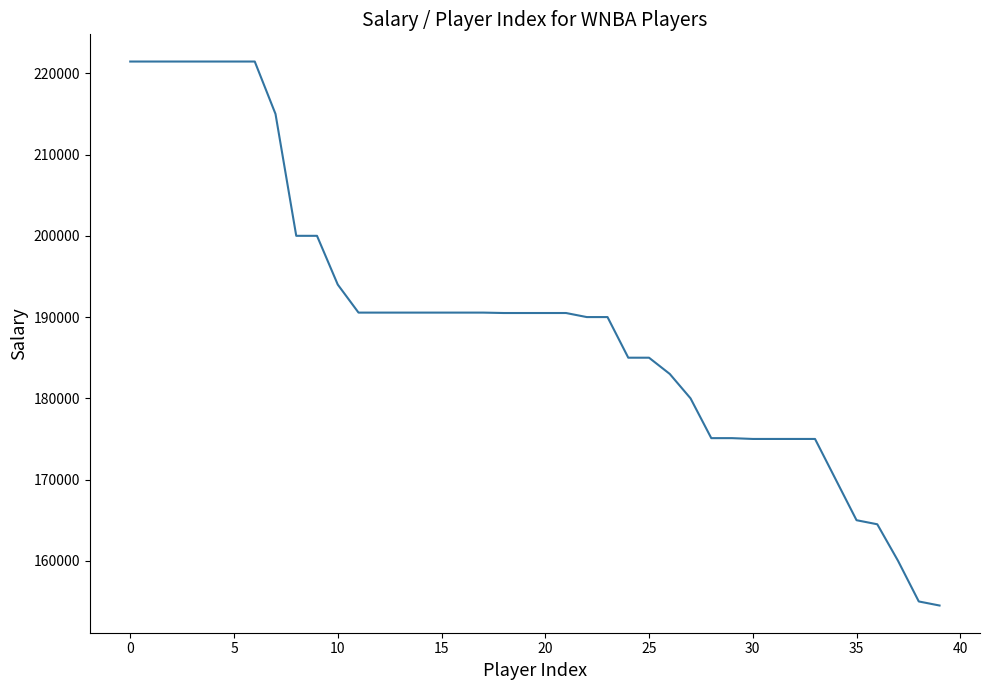

What is the minimum value shown in the chart?

154500